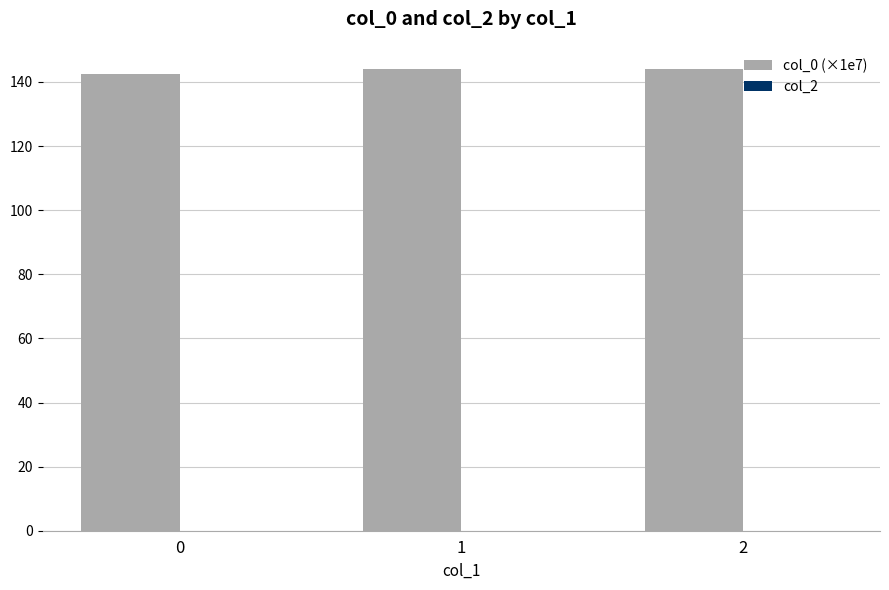

Approximately how many times larger is the value at 0 compared to 1?

1.0